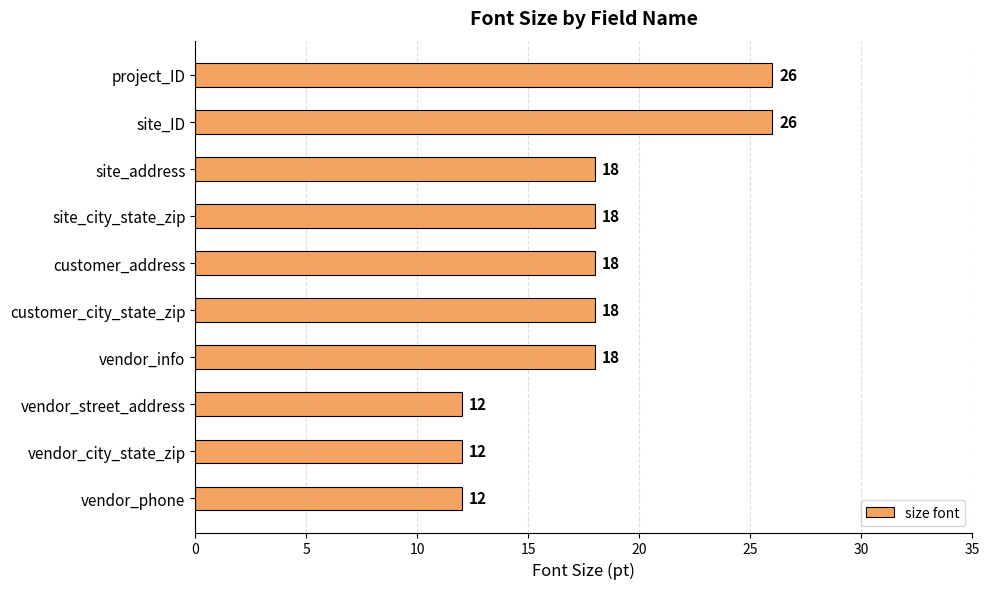

What is the difference between the second highest and second lowest values?

14